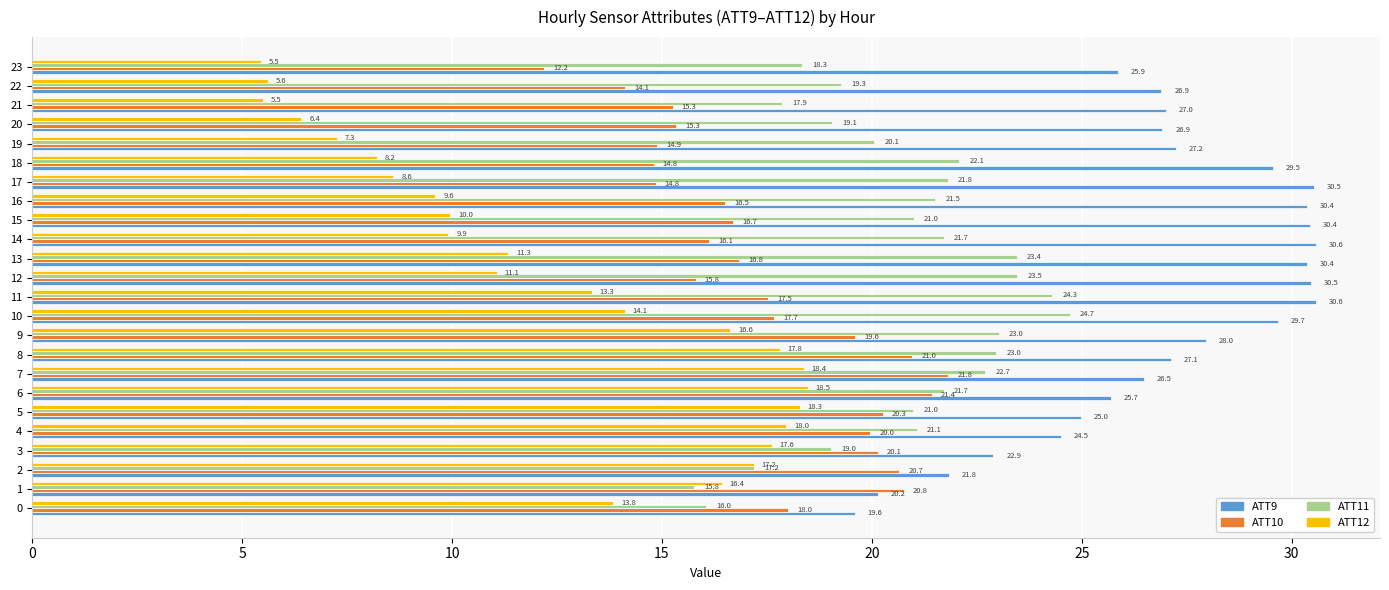

The value of ATT12 at 1 is 24.9. True or false?

False